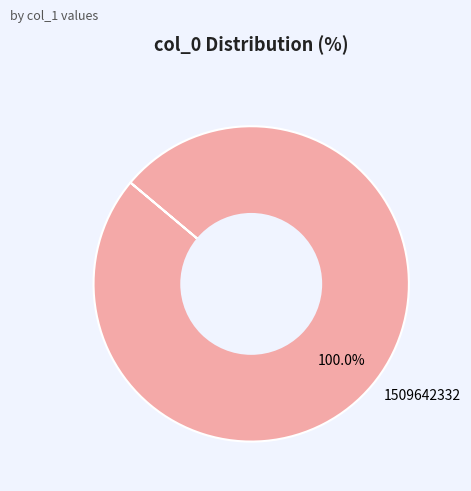

Rank the categories by value from lowest to highest.

1509642332